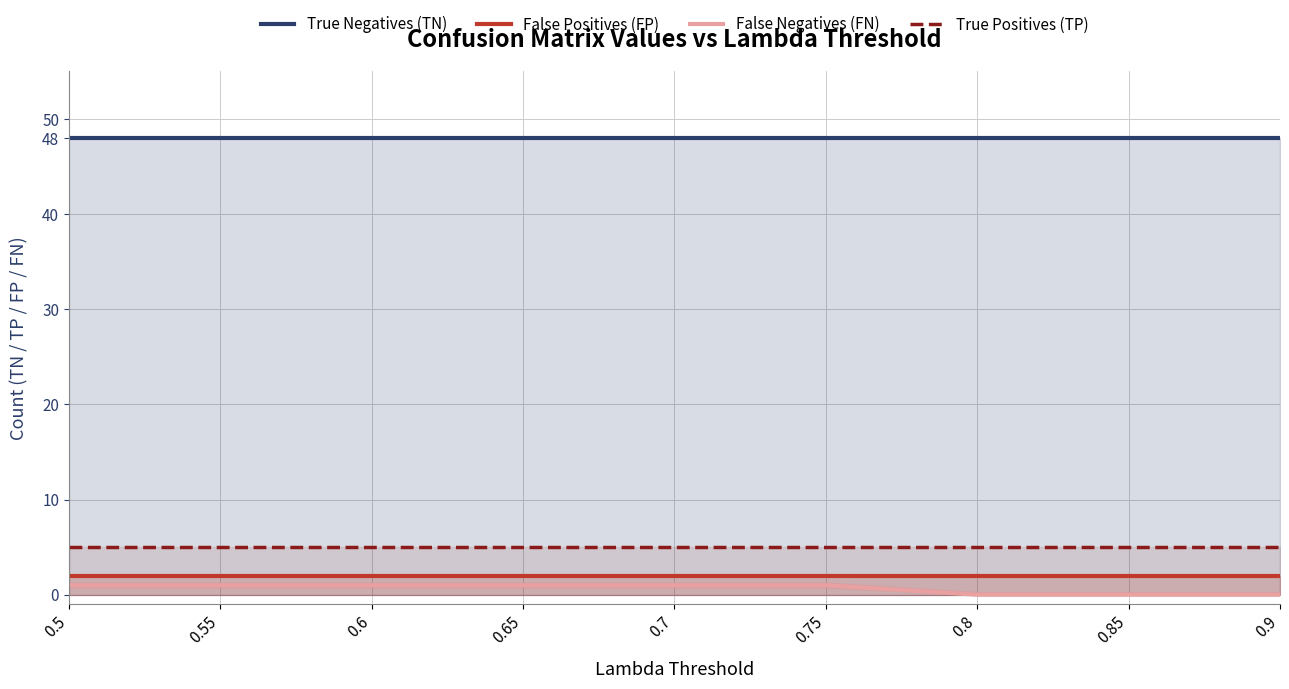

Which series has the largest total across all categories?

True Negatives (TN)